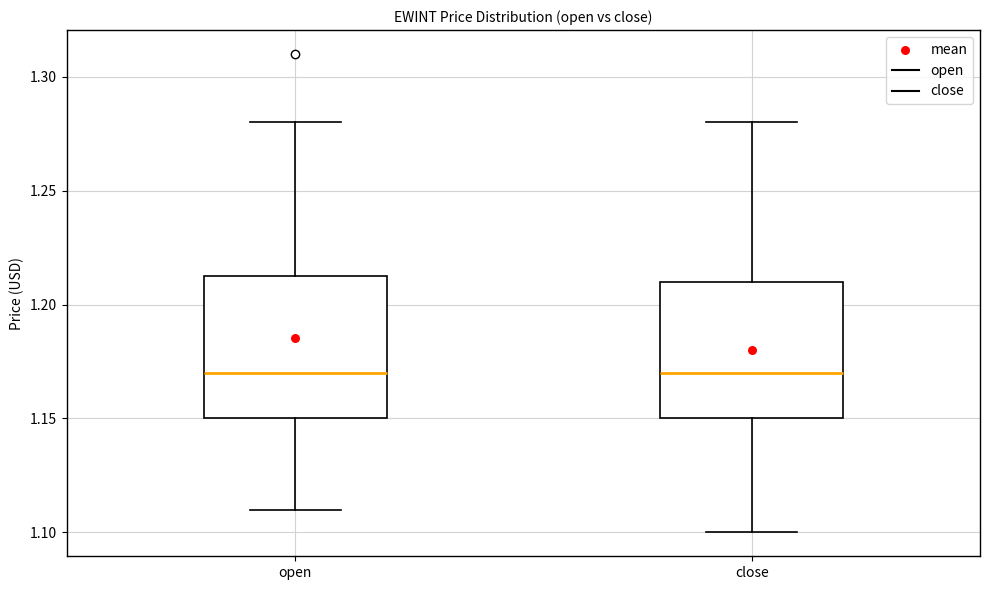

Reading left to right, read every box against the y-axis: the position of its median line, the range the box covers, and the ends of its whiskers. The values are not printed on the chart, so give them approximately, as read against the axis.

open: median 1.170, box 1.150 to 1.215, whiskers 1.110 to 1.280
close: median 1.170, box 1.150 to 1.210, whiskers 1.100 to 1.280